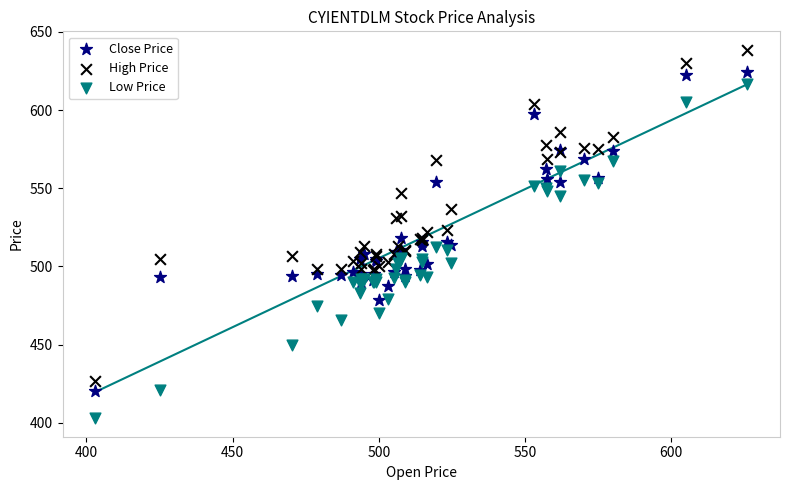

Which series has the widest spread of Y values?

Low Price